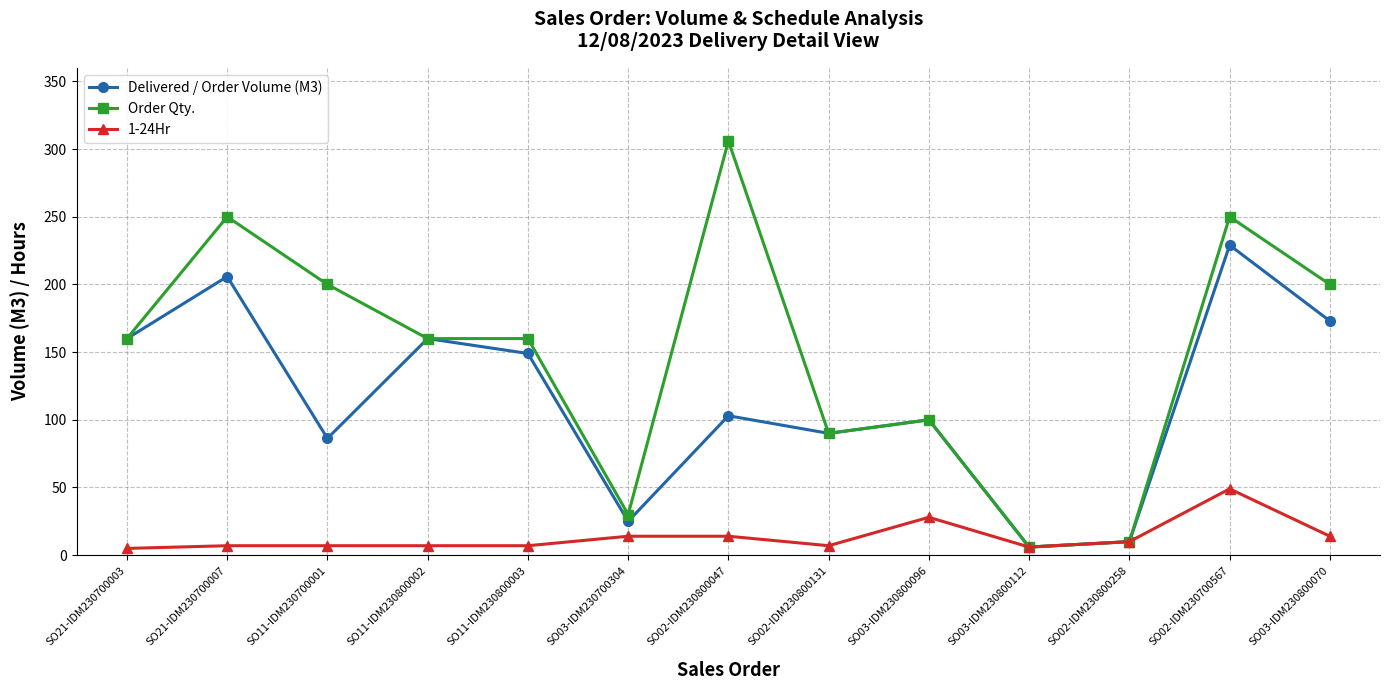

What is the difference between the maximum and second lowest values in the Delivered / Order Volume (M3) series?

219.0